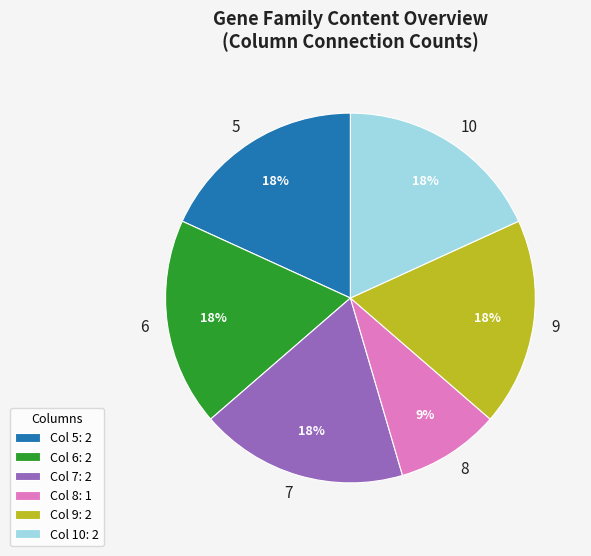

Is there any slice that represents more than half of the pie?

No